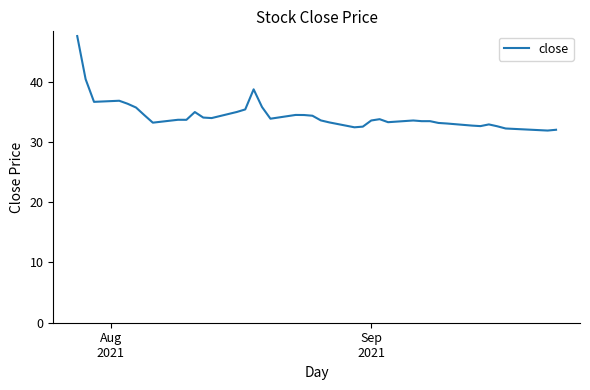

What is the smallest value displayed?

31.9